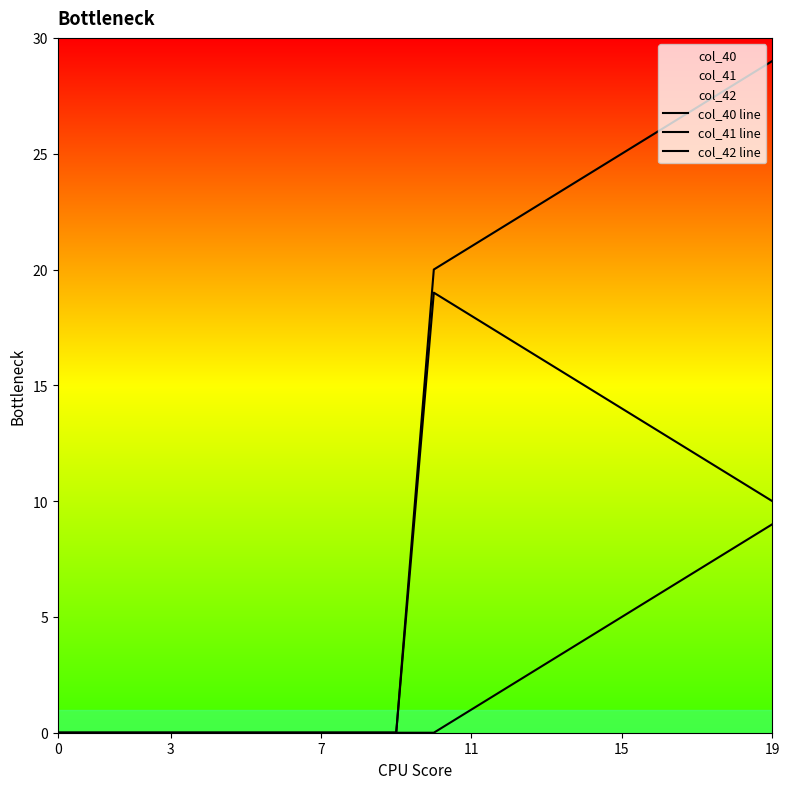

What is the label of the 1st point from the right?

19